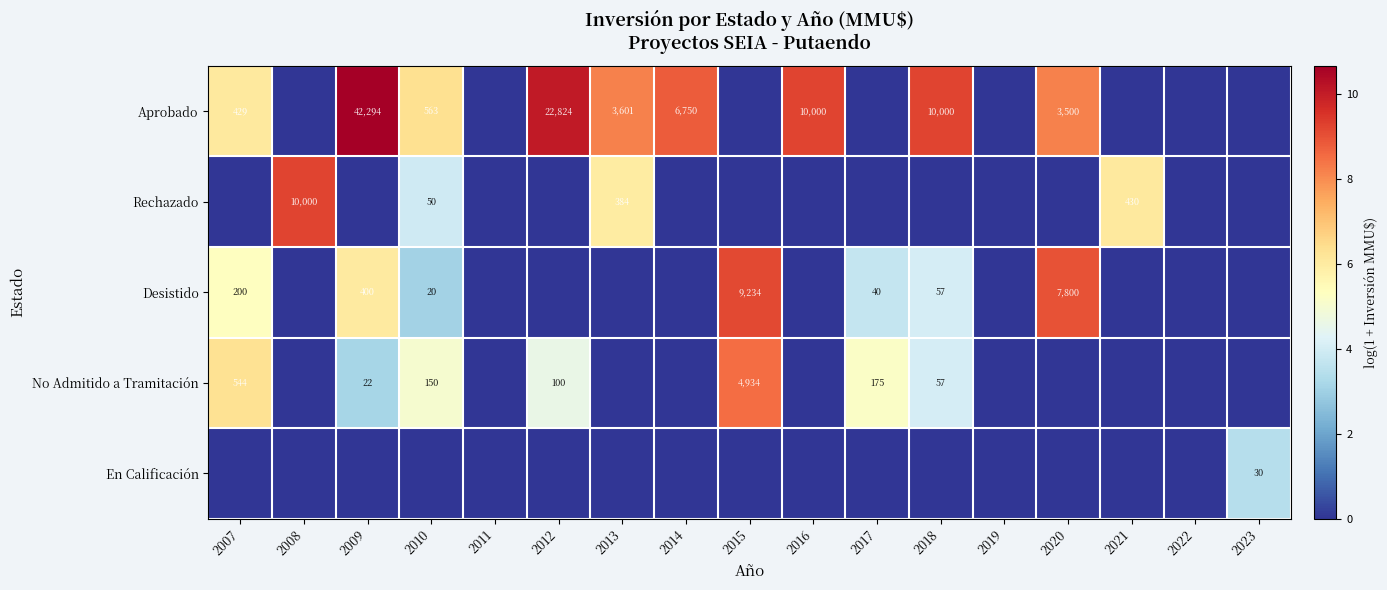

The value of No Admitido a Tramitación at 2012 is 100. True or false?

True